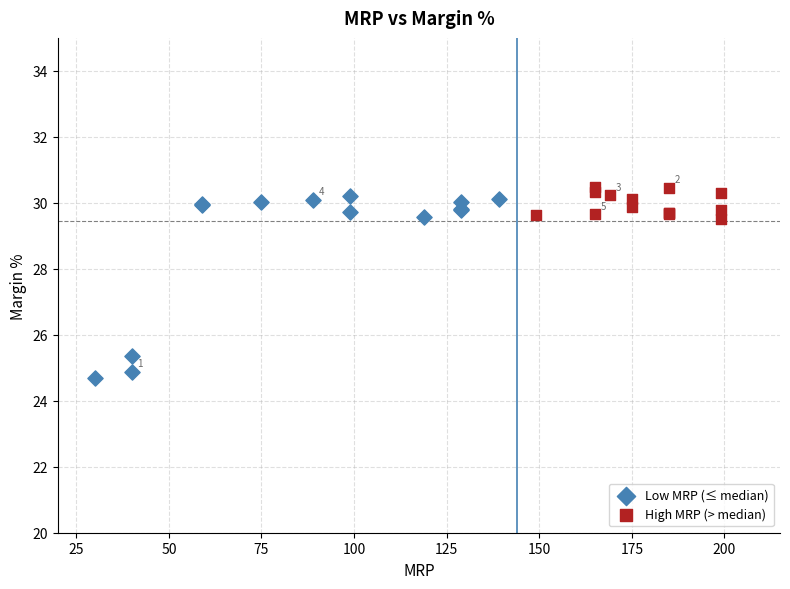

Which series contains the lowest Y value?

Low MRP (≤ median)